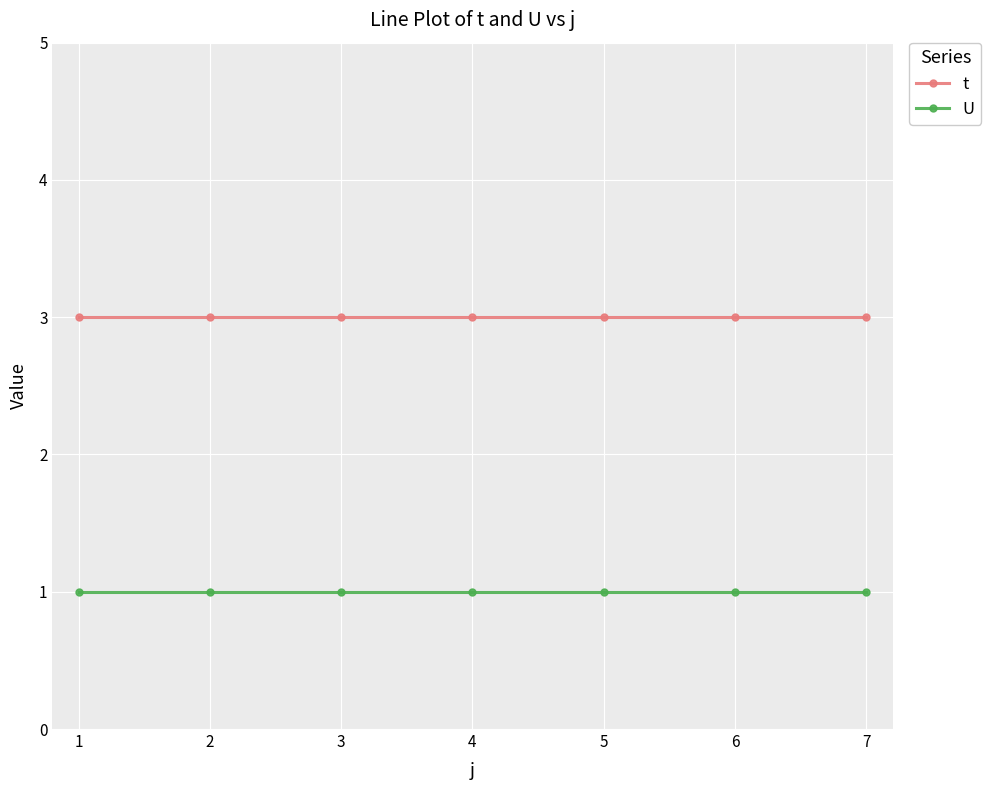

What is the value of the U point at the 6th from the left?

1